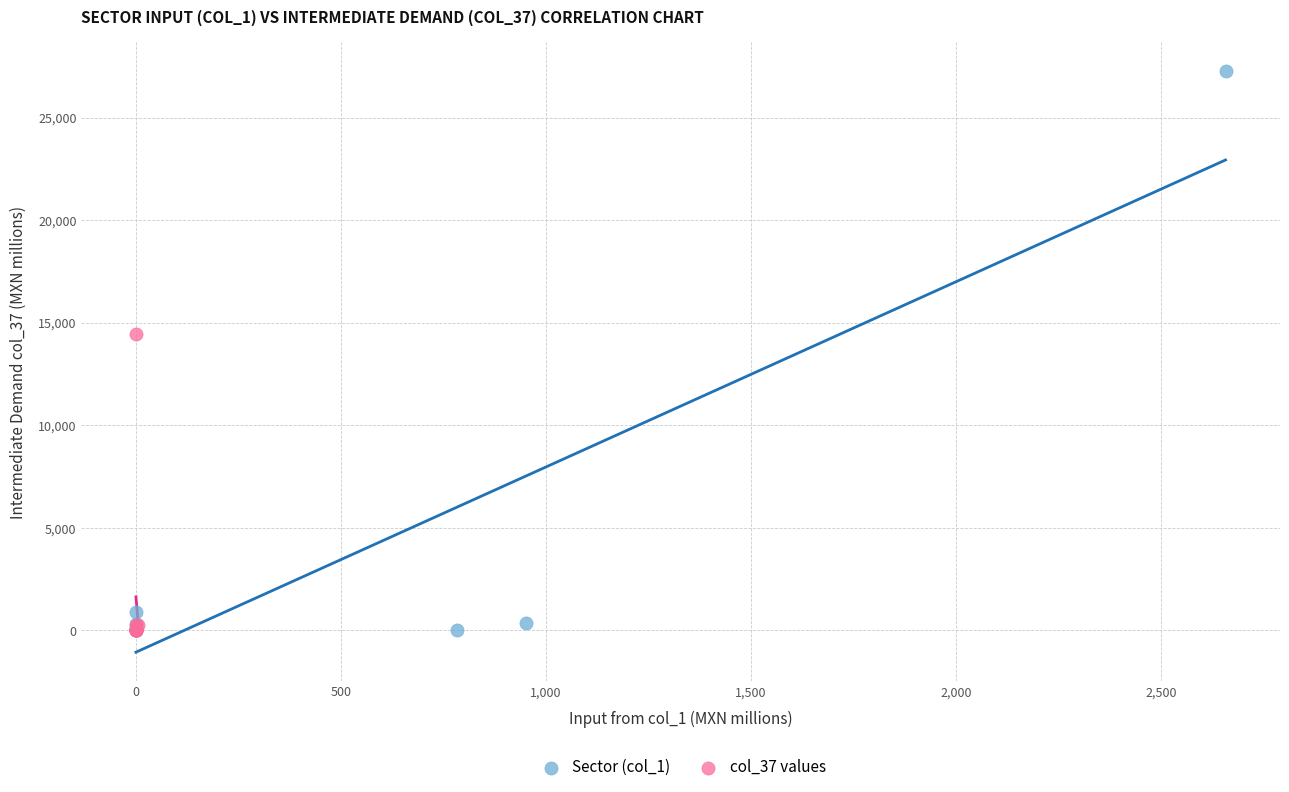

Which series contains the highest Y value?

Sector (col_1)